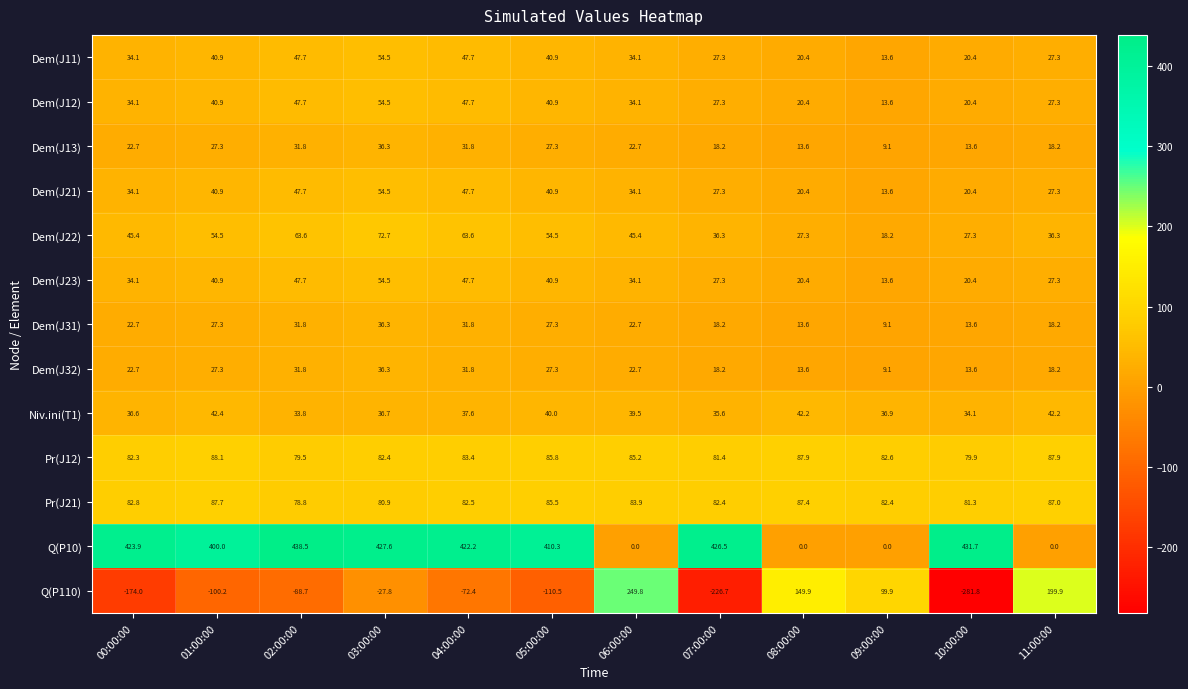

Which series has the widest spread of values?

Q(P110)